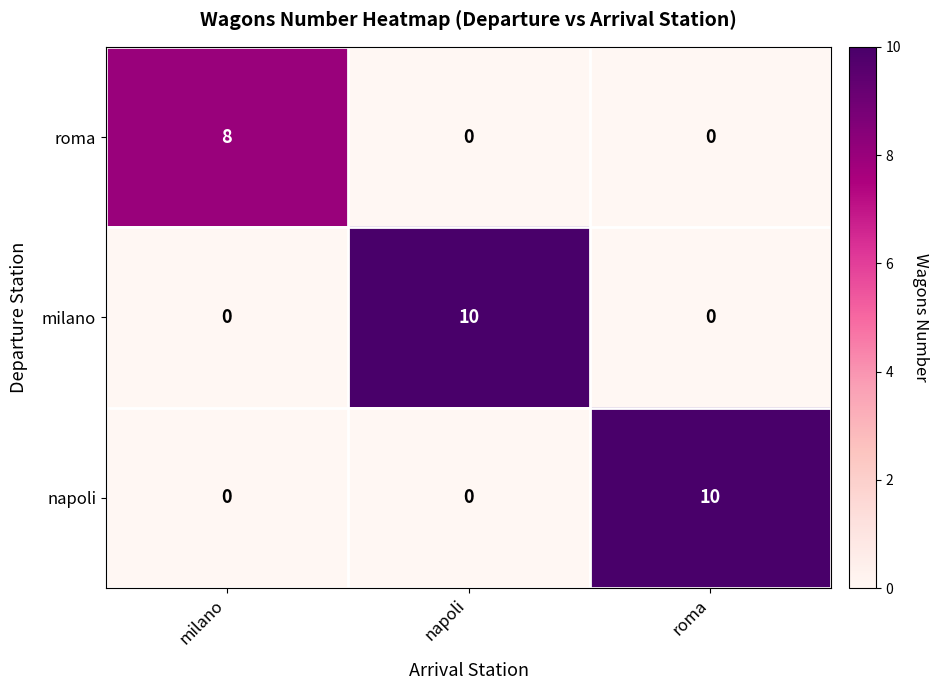

What is the greatest value displayed?

10